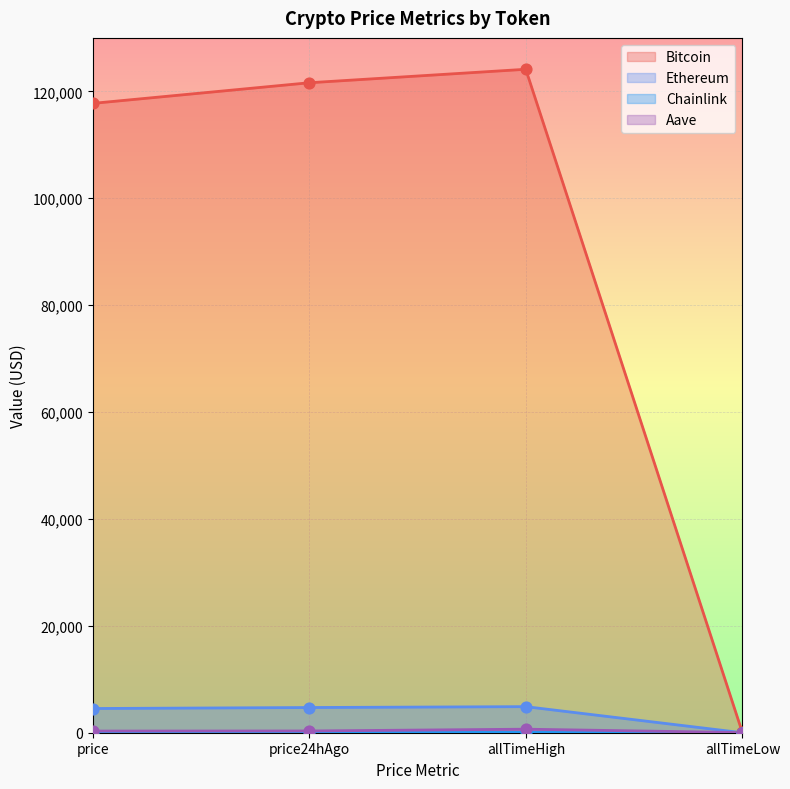

Which series has the largest Y range (max minus min)?

Bitcoin